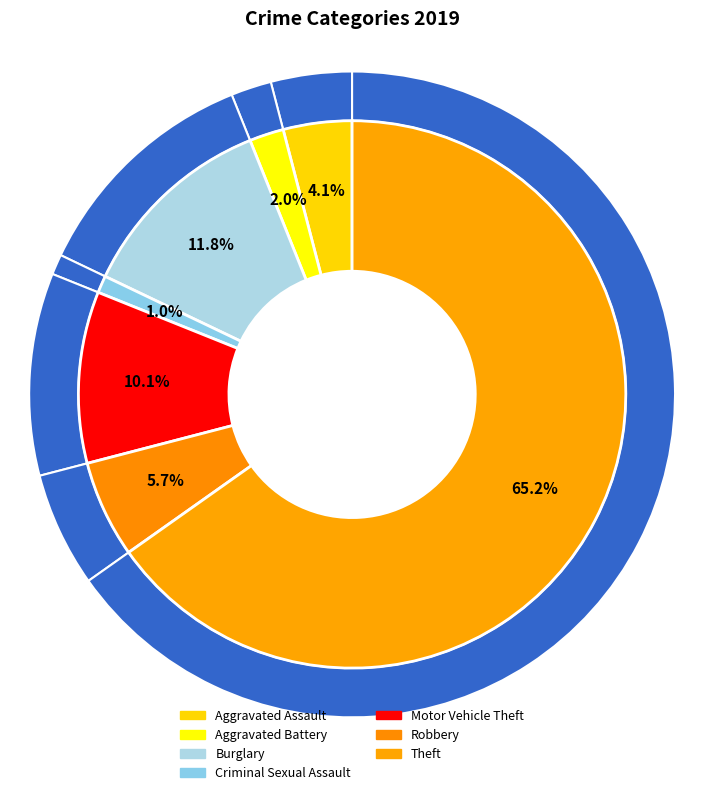

To the nearest percent, what is the average slice percentage?

14%